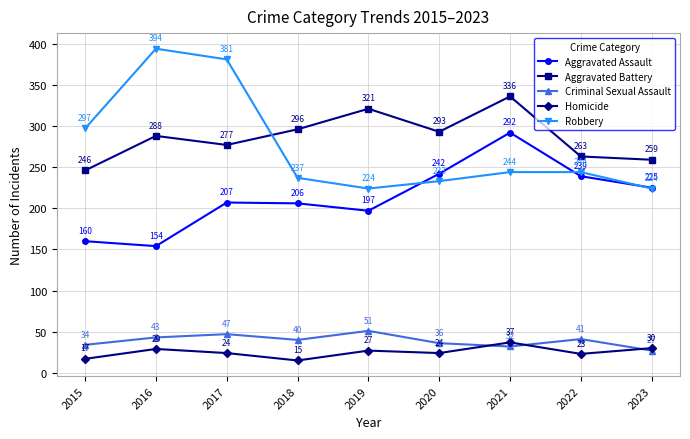

What is the difference between the highest and lowest values at 2017?

357